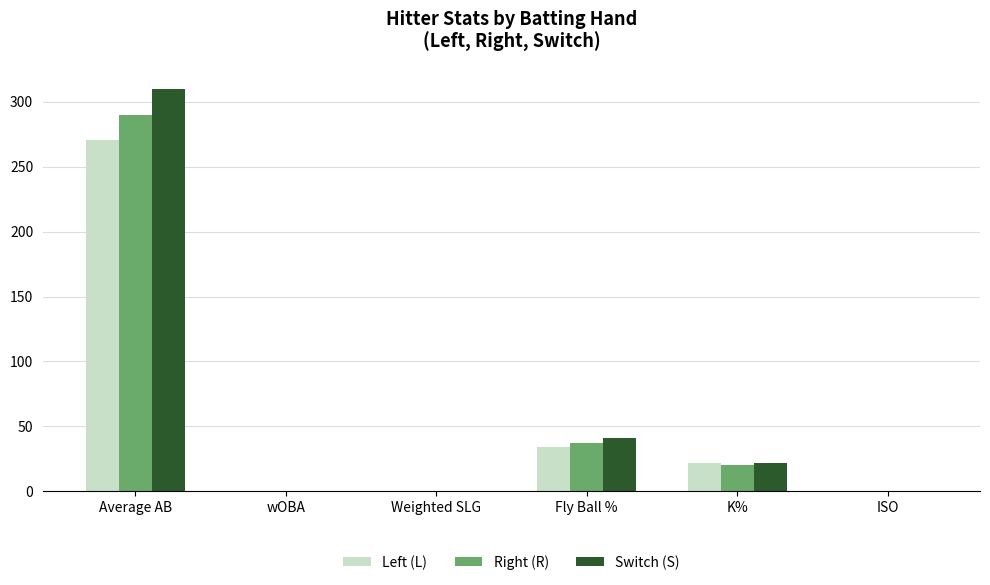

What is the total value across all series at Fly Ball %?

112.5